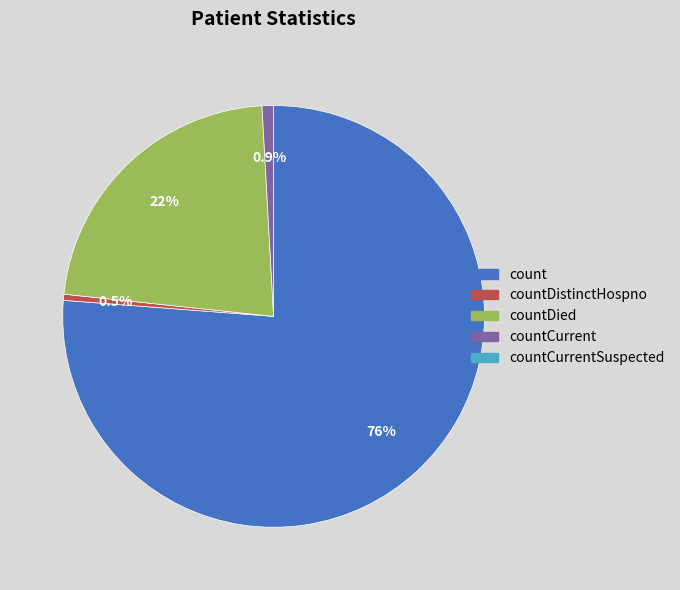

Which slice is the largest?

count